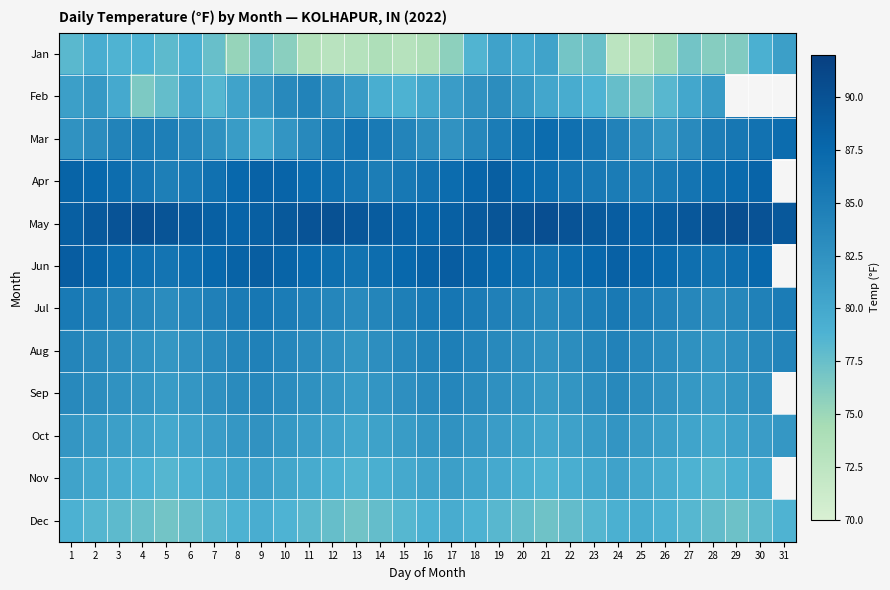

Which series has the largest total across all categories?

May